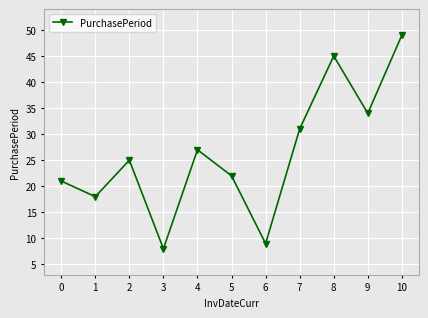

What is the change in value from 0 to 4?

+6